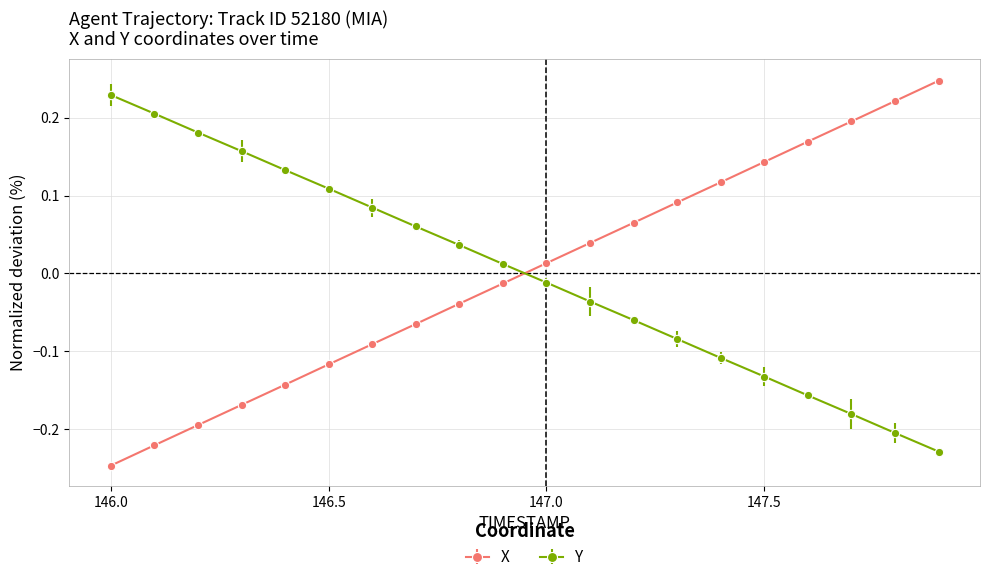

At how many categories does at least one series exceed 0?

20